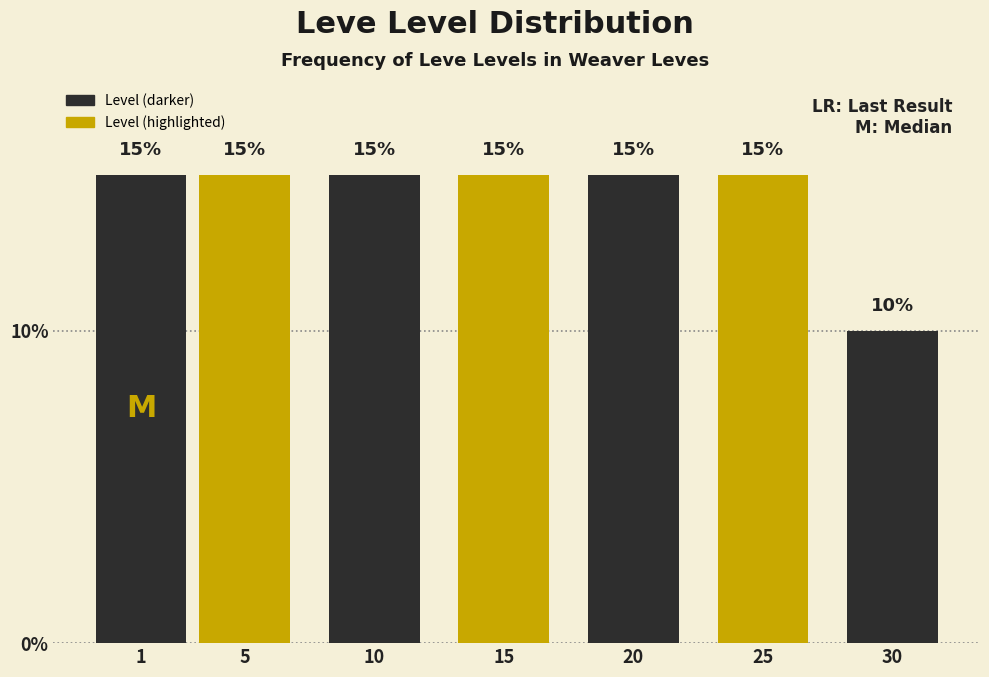

Reading left to right, extract all data points from this chart.

15	15	15	15	15	15	10